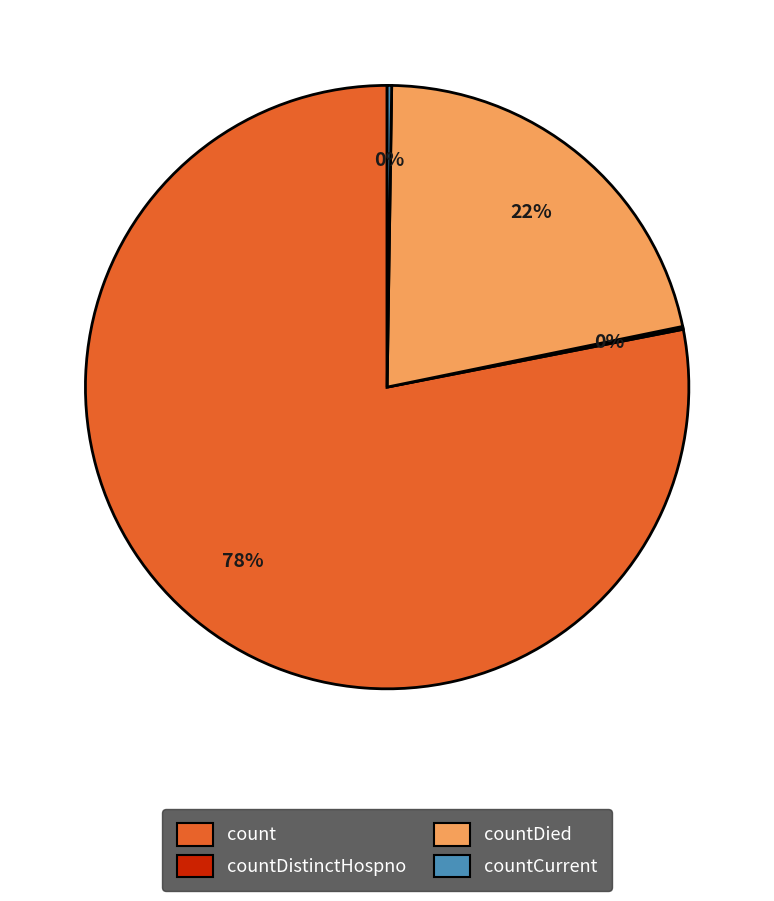

What is the majority slice?

count